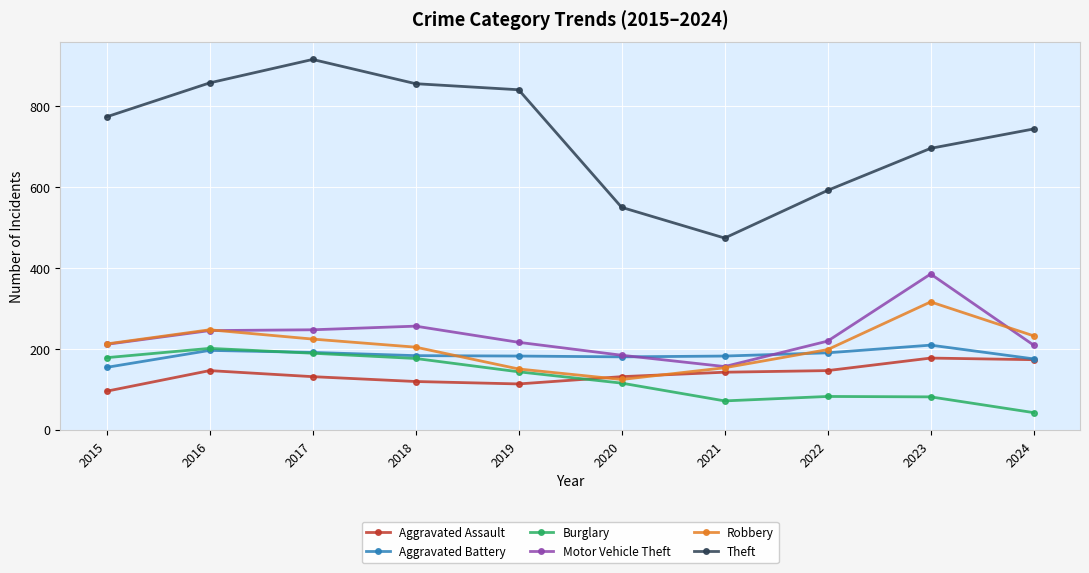

What is the difference between the maximum and second lowest values in the Theft series?

366